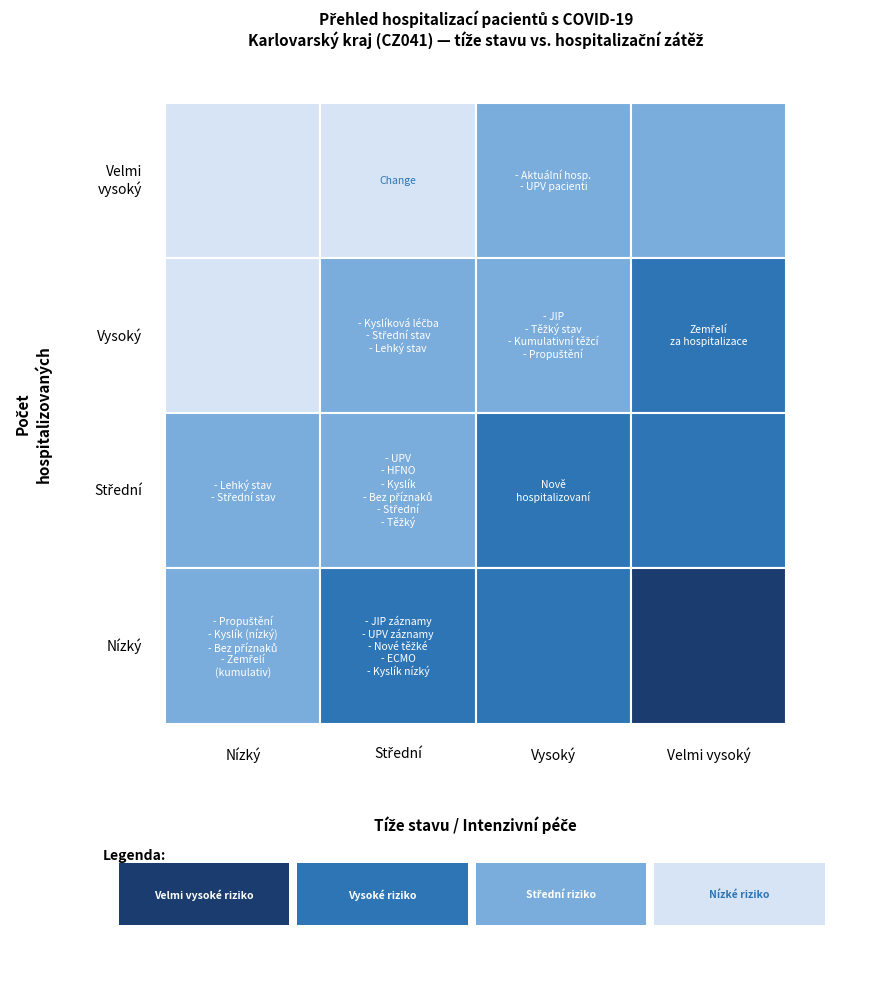

What is the total value across all series at 2?

16